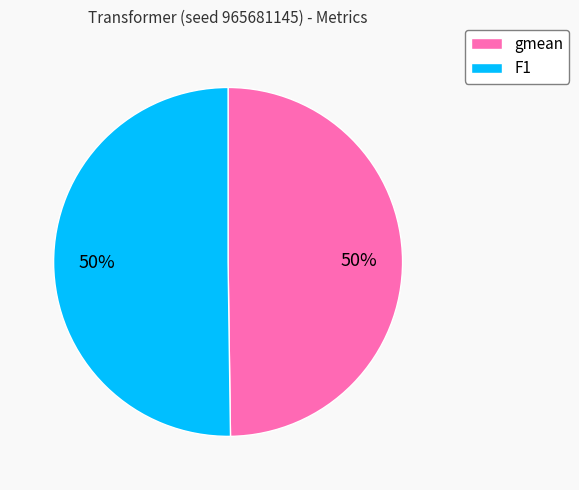

Is it true that gmean is 50% of the pie?

True